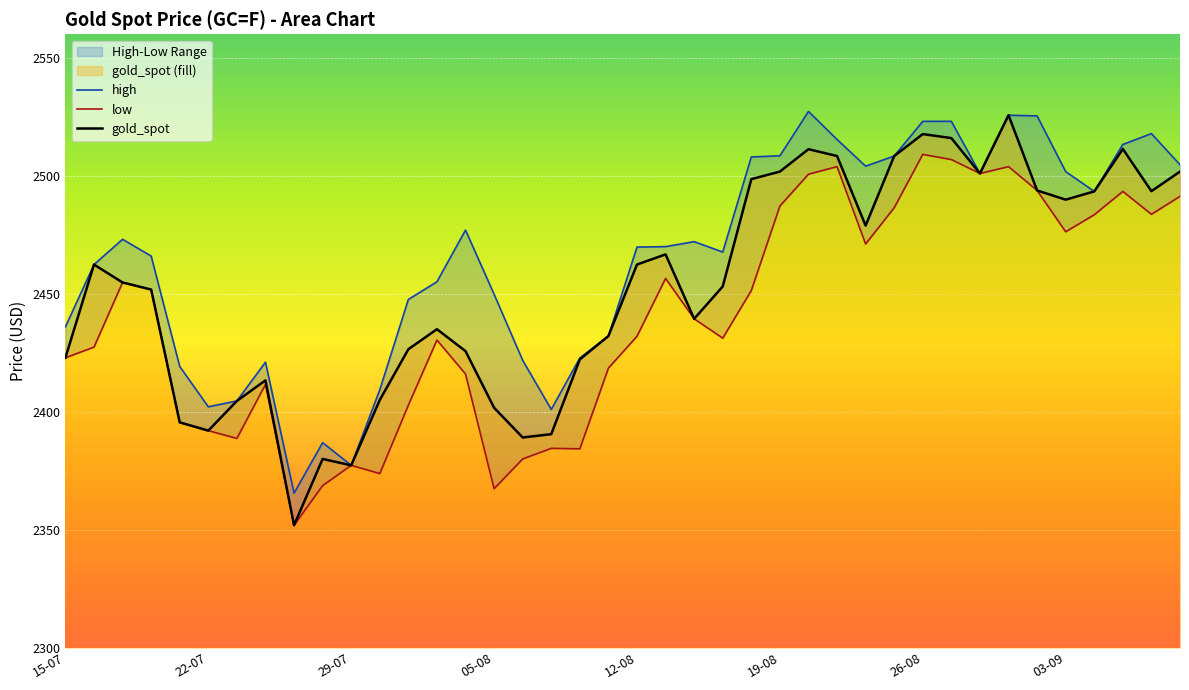

True or false: low and high cross at least once.

False